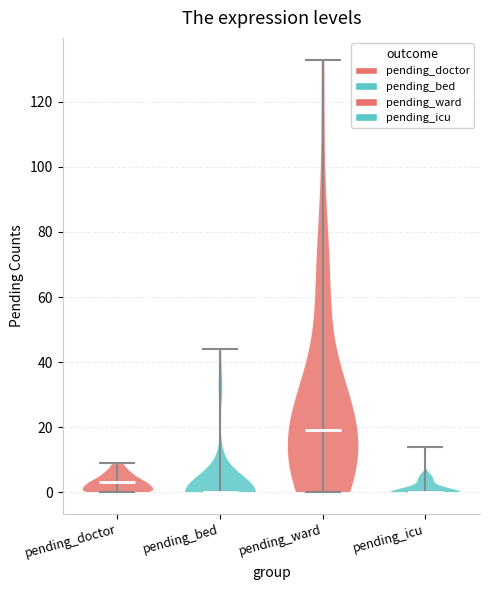

Which violin has the highest median line?

pending_ward